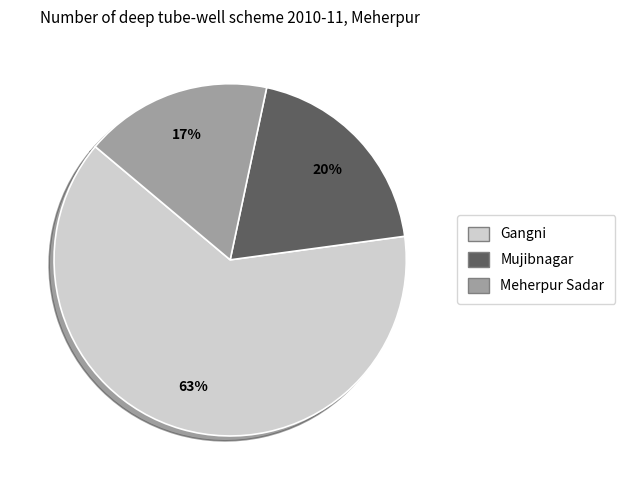

Is it true that Gangni is 63% of the pie?

True